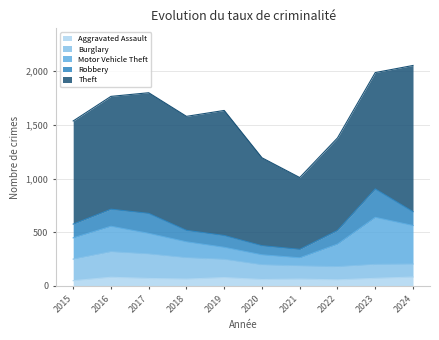

What is the difference between the Theft values at 2015 and 2016?

90